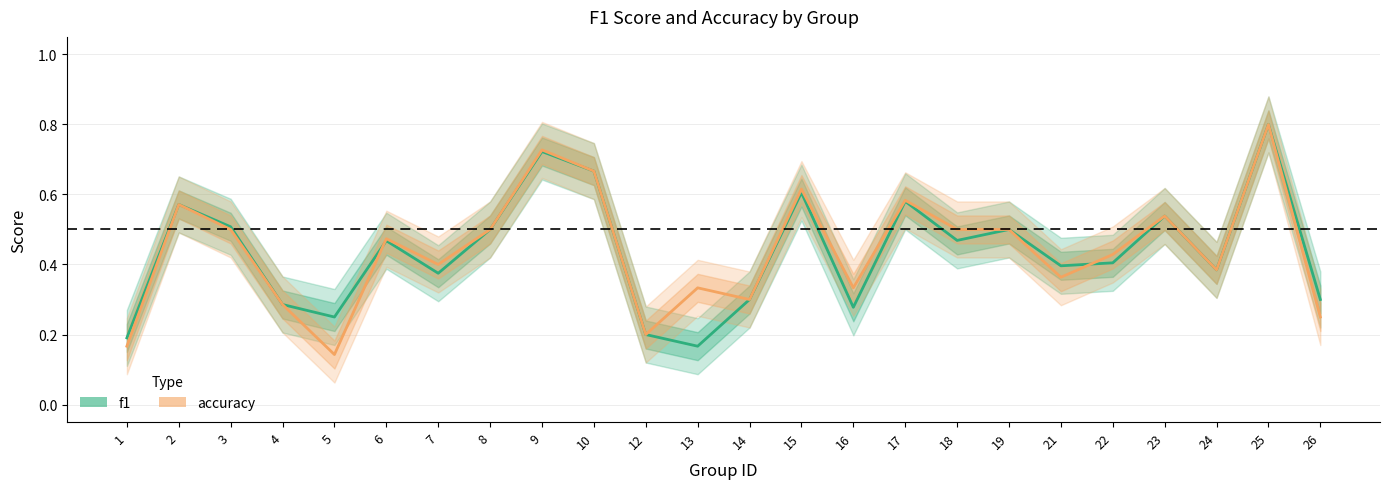

At which category does f1 reach its first local valley?

5